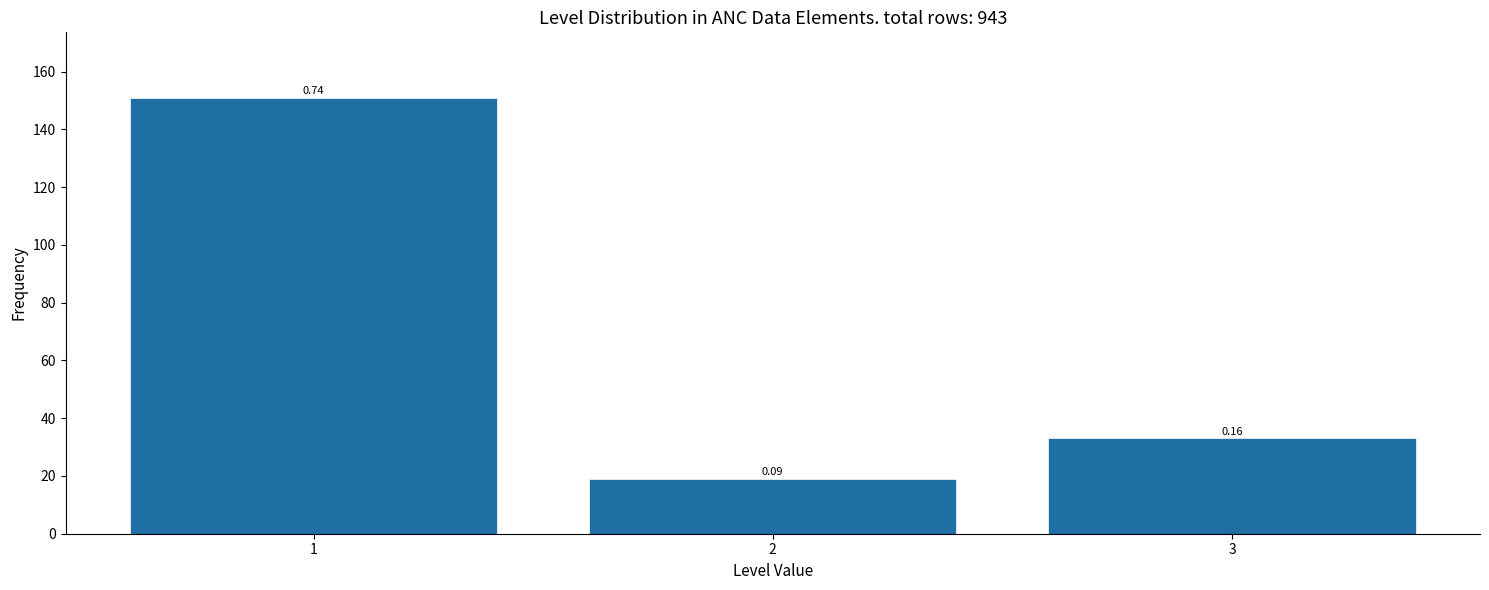

Does the chart contain any negative values?

No